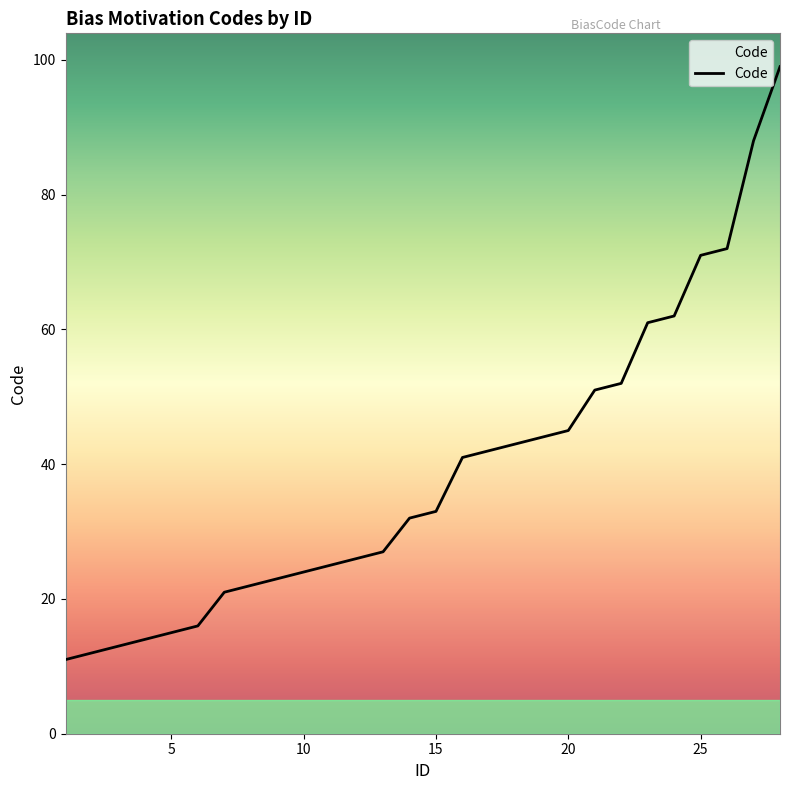

What is the greatest value displayed?

99